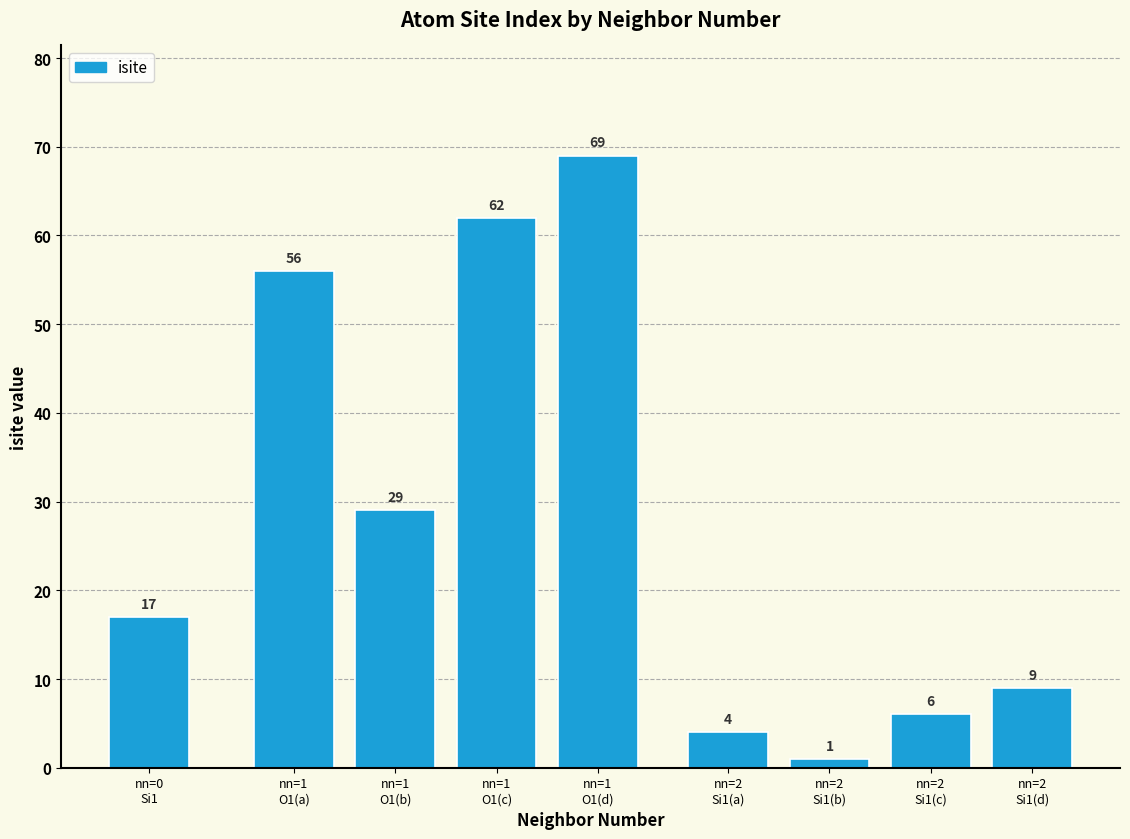

What is the label of the 1st bar from the right?

nn=2
Si1(d)